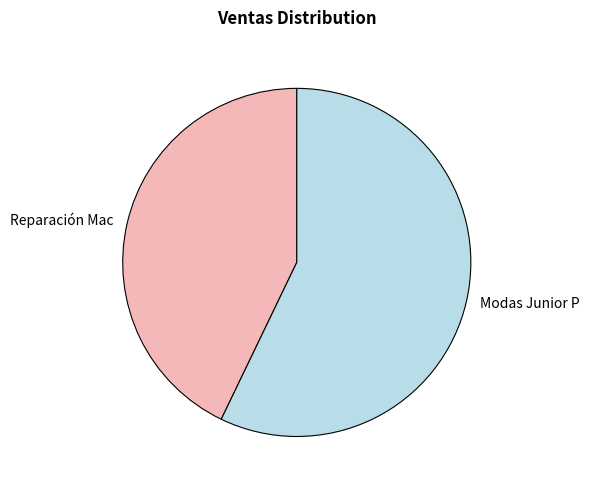

Is there any slice that represents more than half of the pie?

Yes